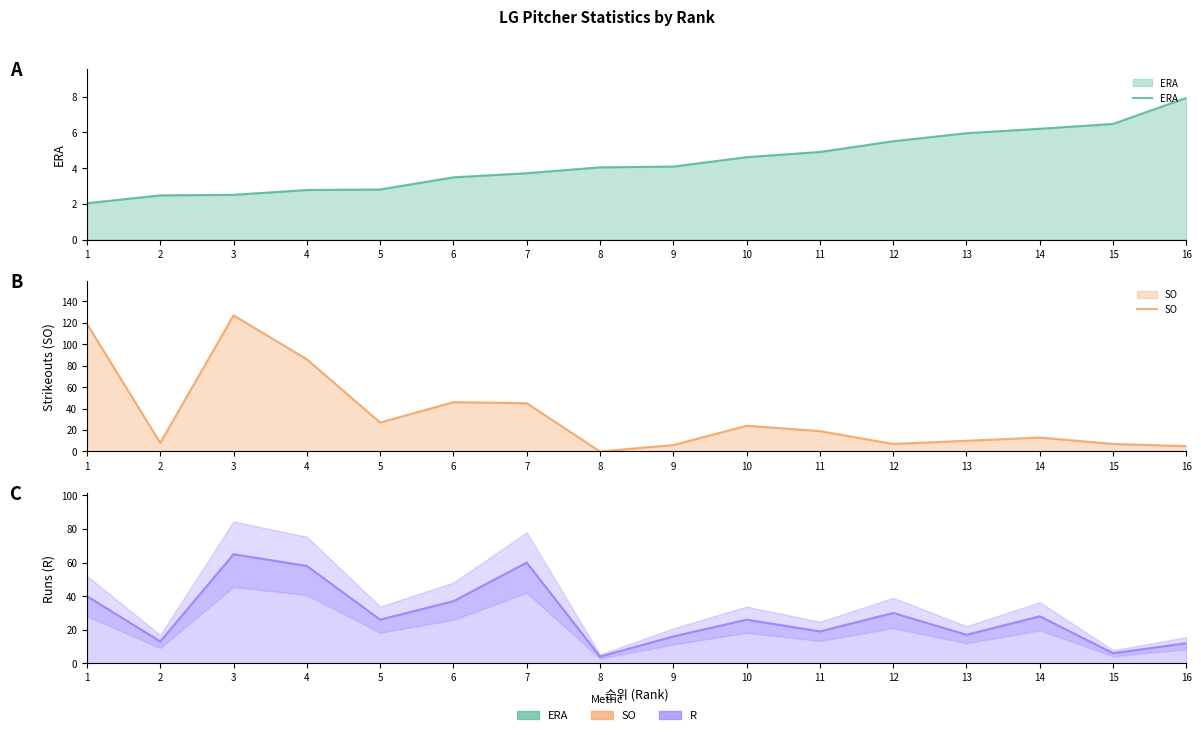

Where is ERA nearest to the value 4?

8